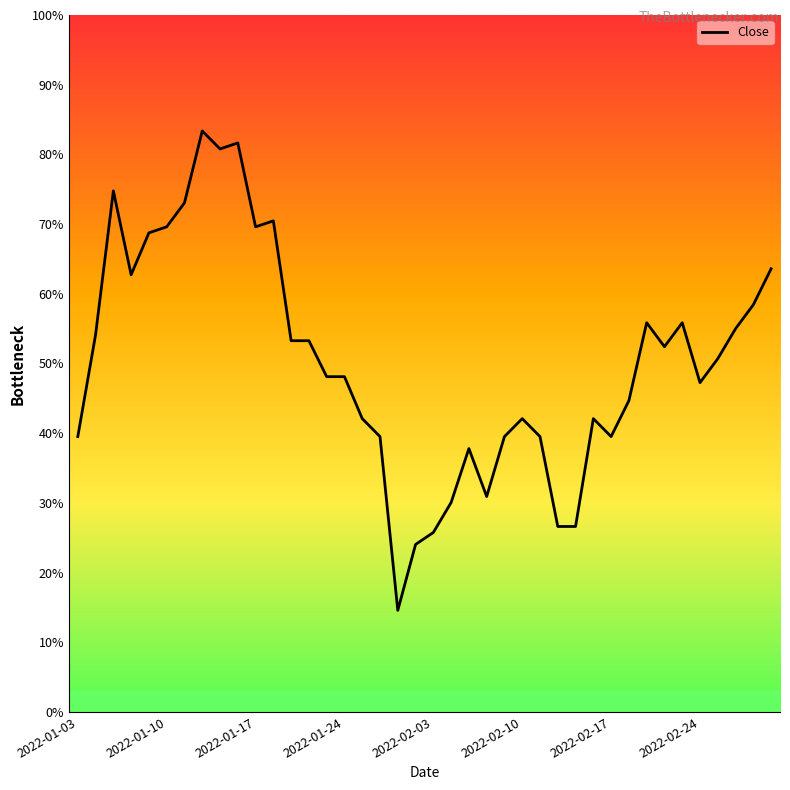

Is this an area chart (filled region under the line)?

No